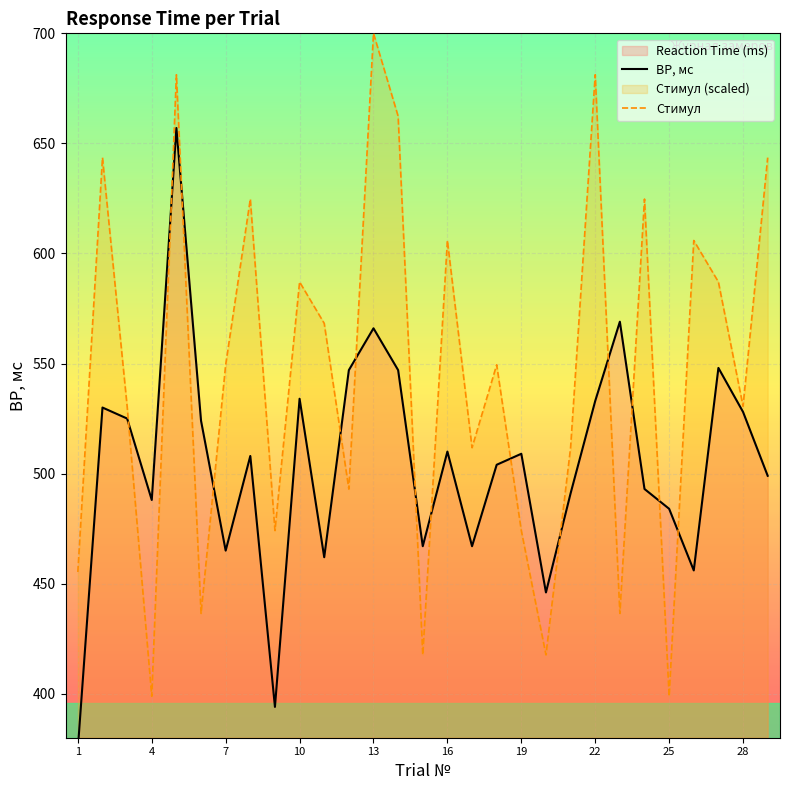

Is it true that Стимул equals 549.4 at 7?

True